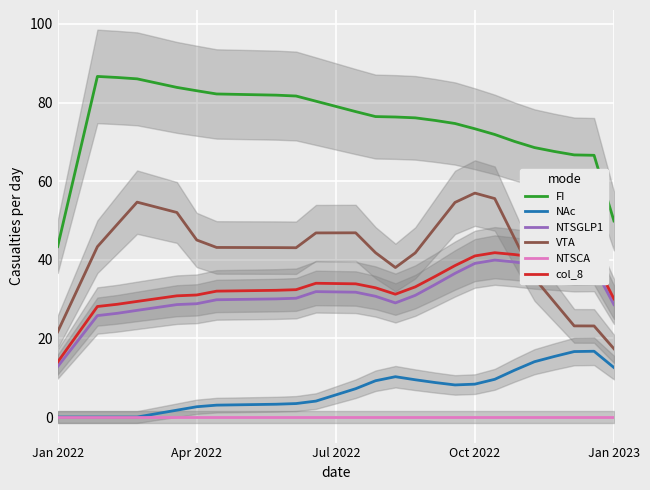

What is the lowest value of the col_8 series?

14.0